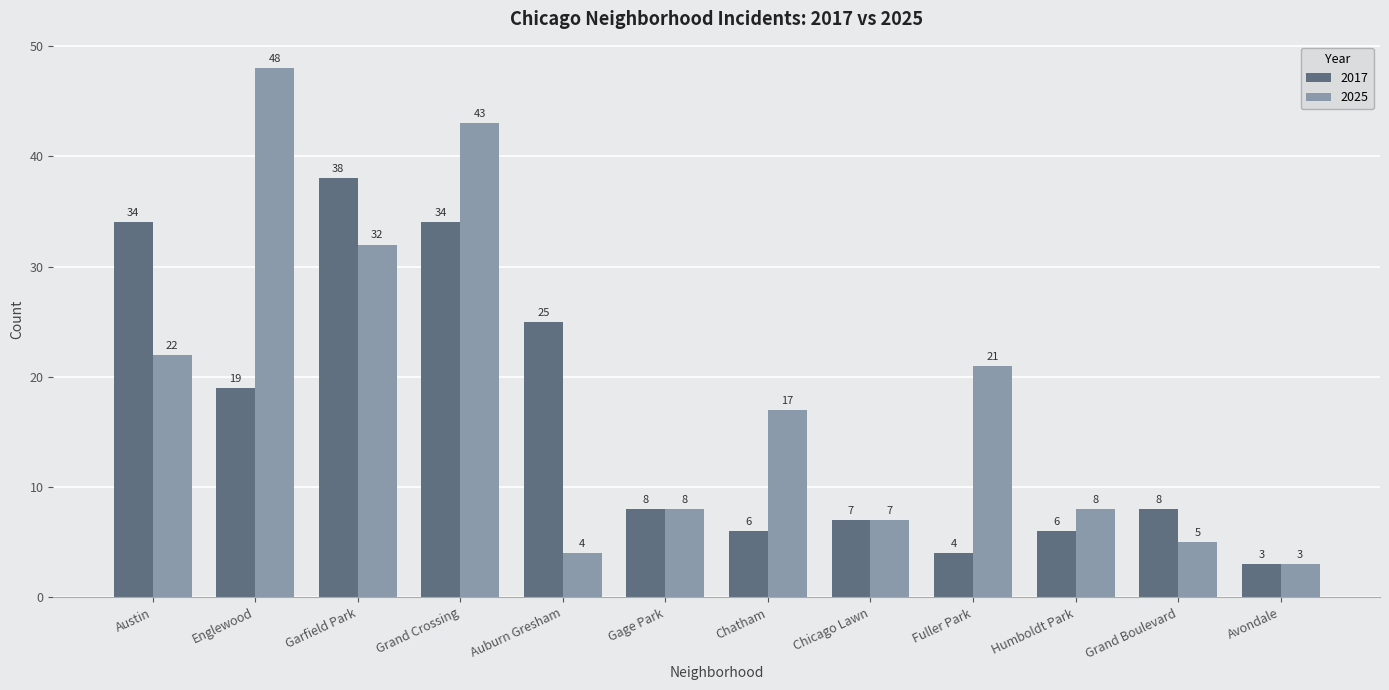

Where is 2017 nearest to the value 20?

Englewood